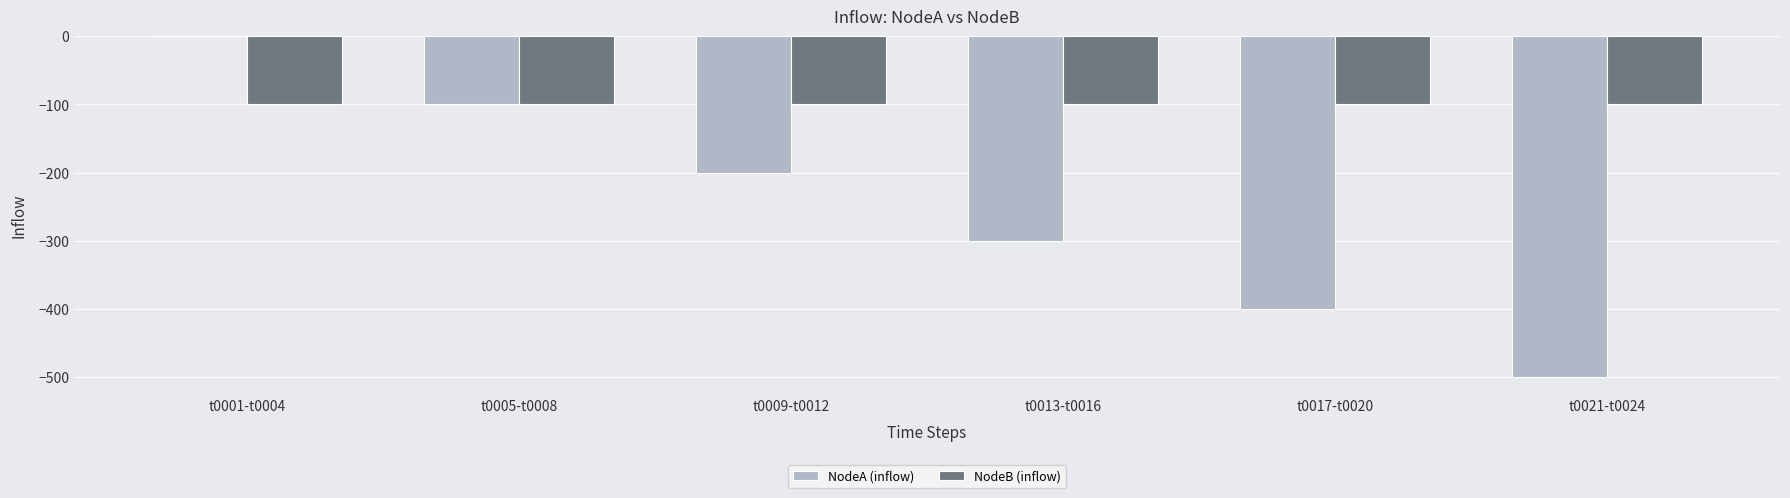

The NodeB (inflow) series shows -149 at t0021-t0024. True or false?

False